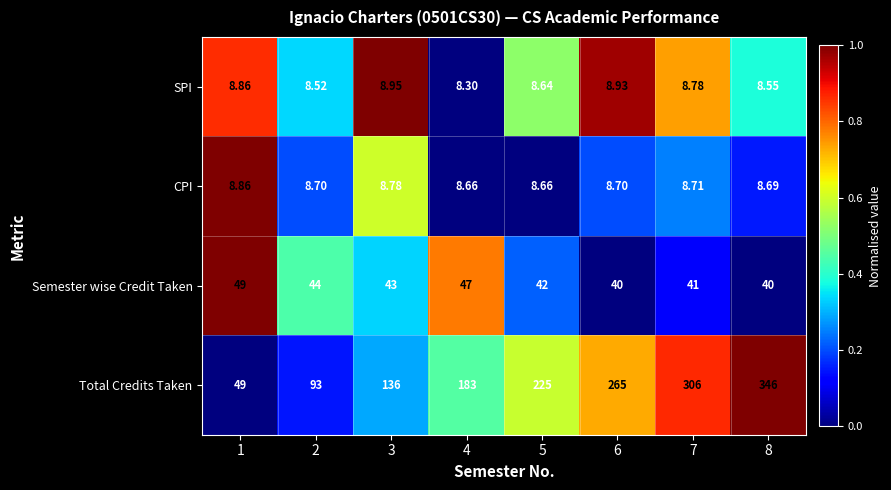

Which series has the widest spread of values?

Total Credits Taken